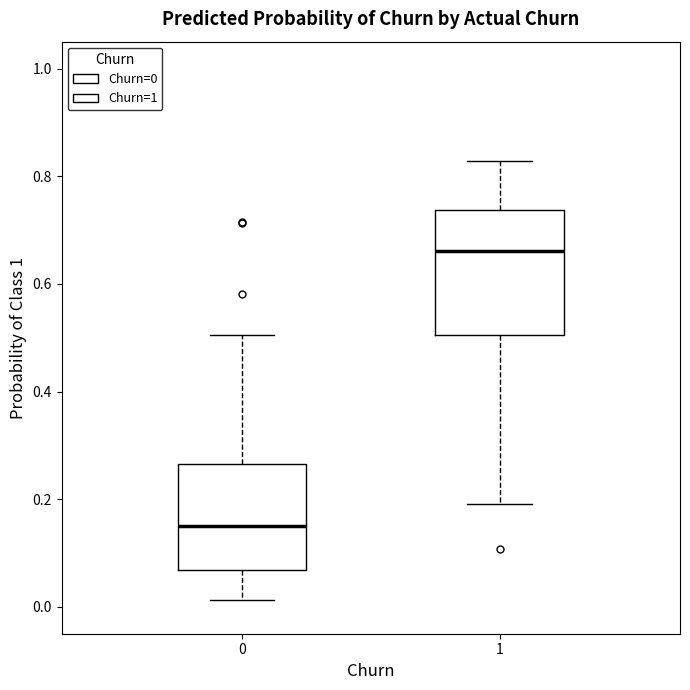

Which box's median line is the highest?

1